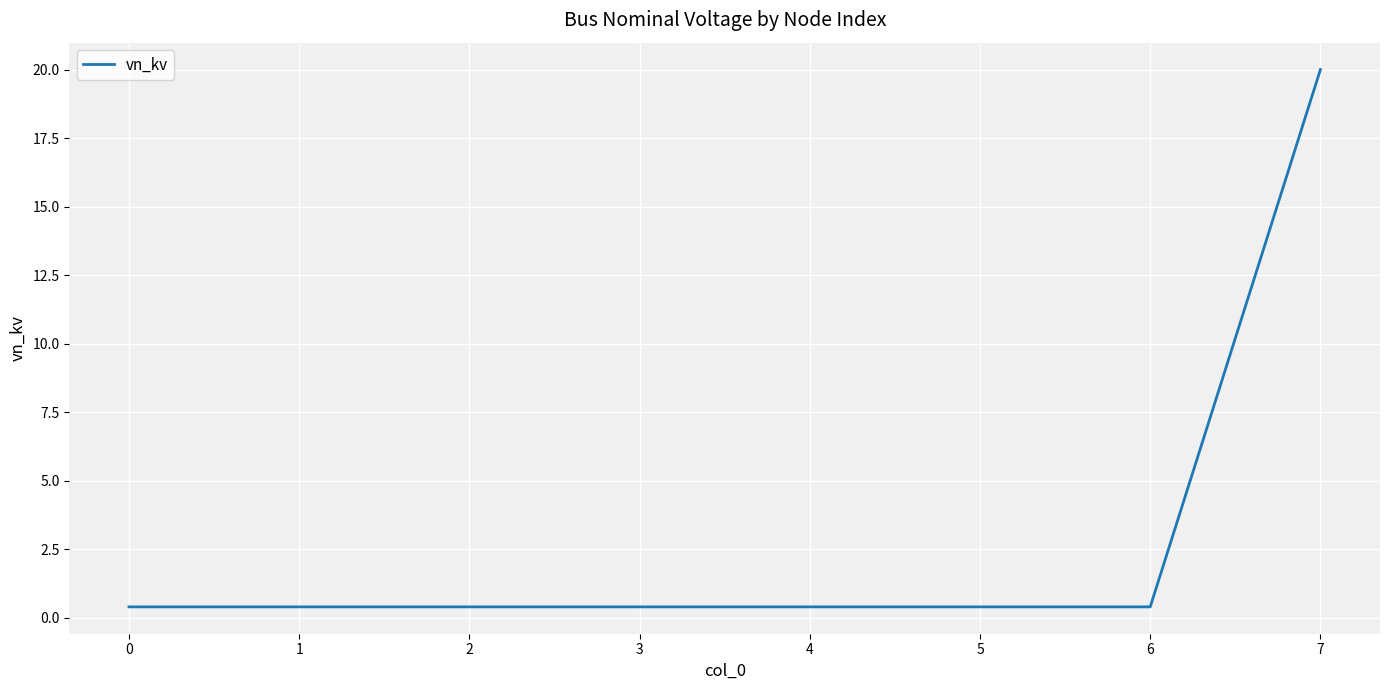

Does the chart display data point markers on the line(s)?

No